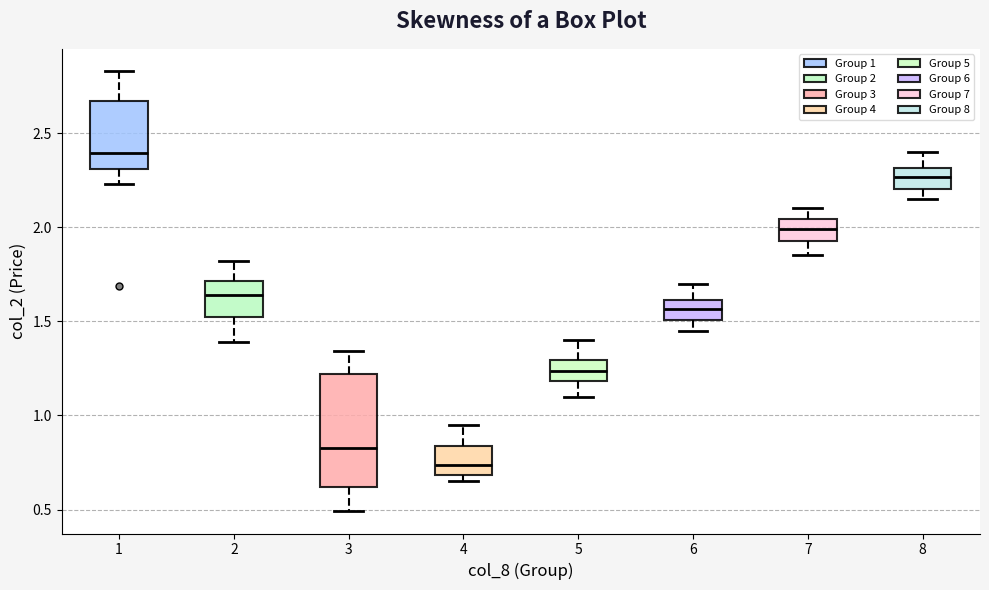

Where does the lower whisker of the box at x = 7 end on the y-axis? The values are not printed on the chart, so give them approximately, as read against the axis.

1.85